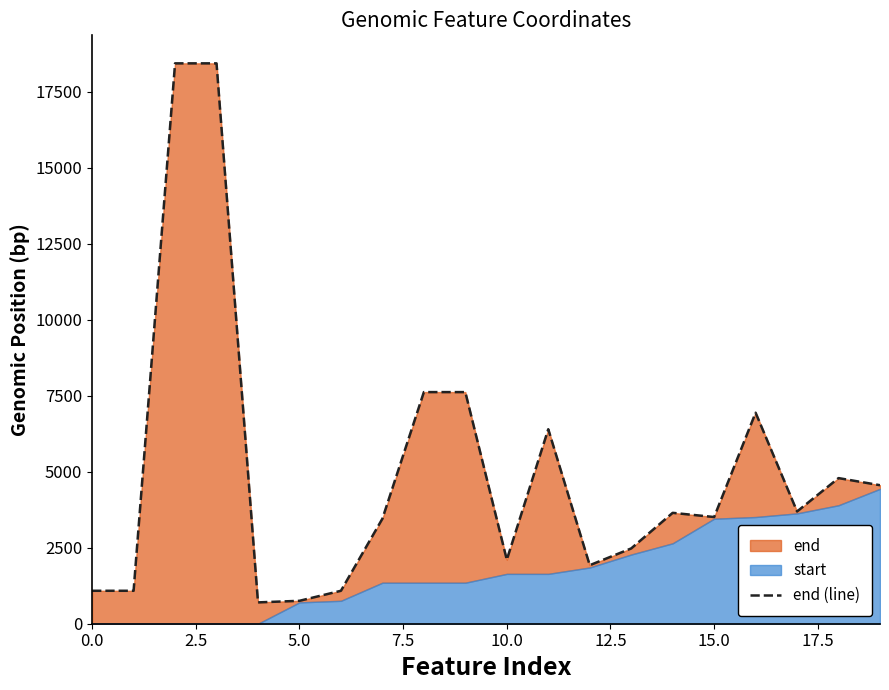

Which has a higher value, 10.0 or 15?

15